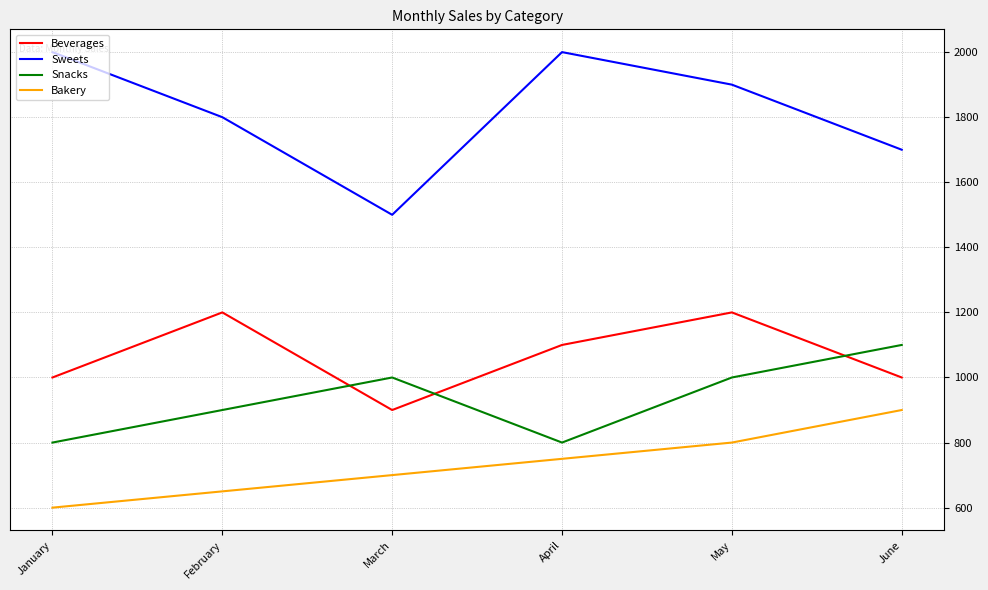

Which category has the lowest value in the Beverages series?

March